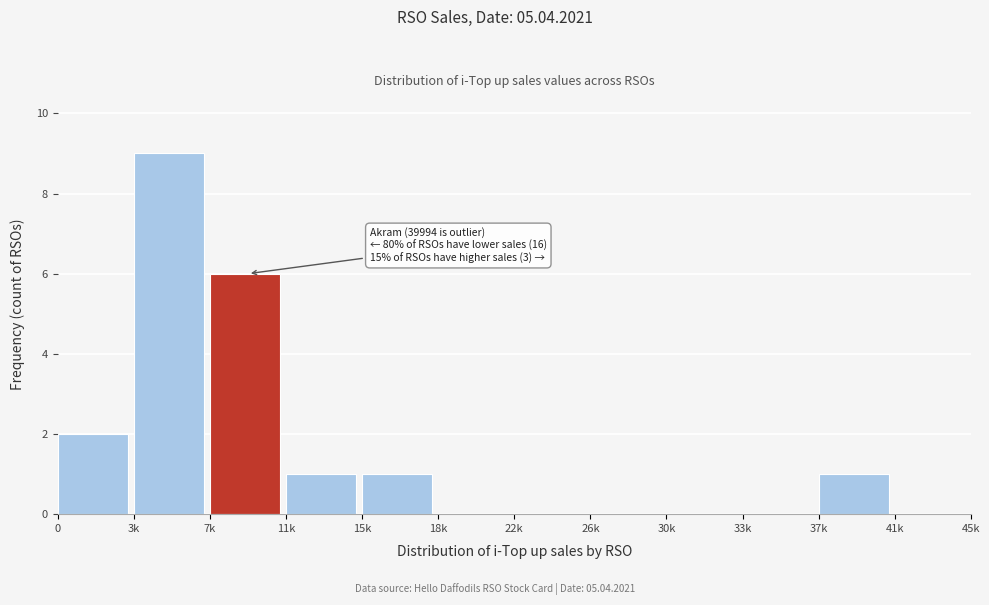

Reading left to right, transcribe all the data shown in this chart.

0=2	3k=9	7k=6	11k=1	15k=1	18k=0	22k=0	26k=0	30k=0	33k=0	37k=1	41k=0